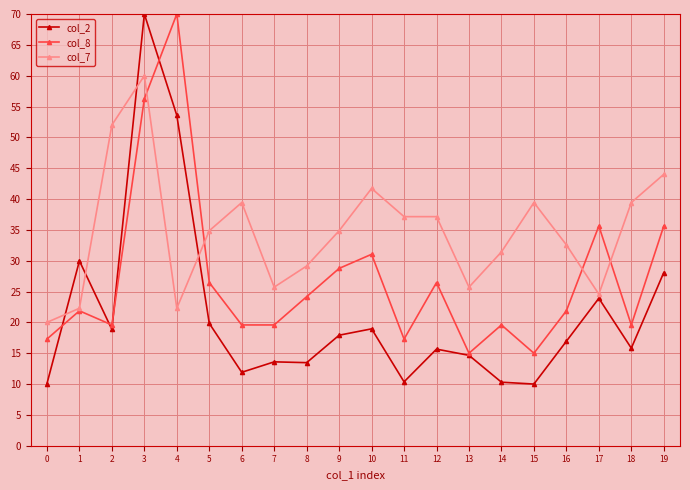

List the series in order of their overall mean, highest first.

col_7, col_8, col_2